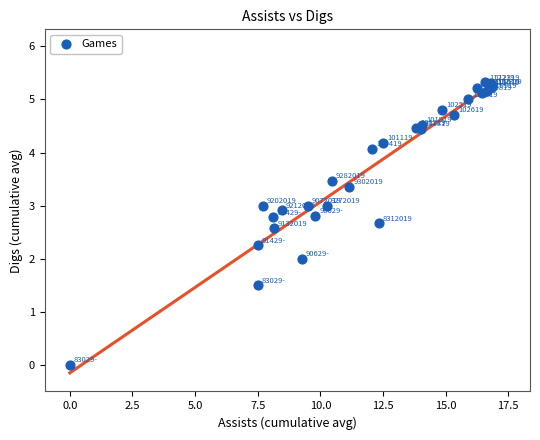

What Y value in the scatter plot is closest to 2?

2.0